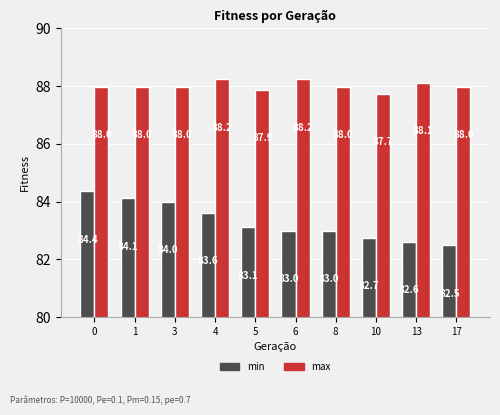

True or false: min has a value of 141.9 at 5.

False